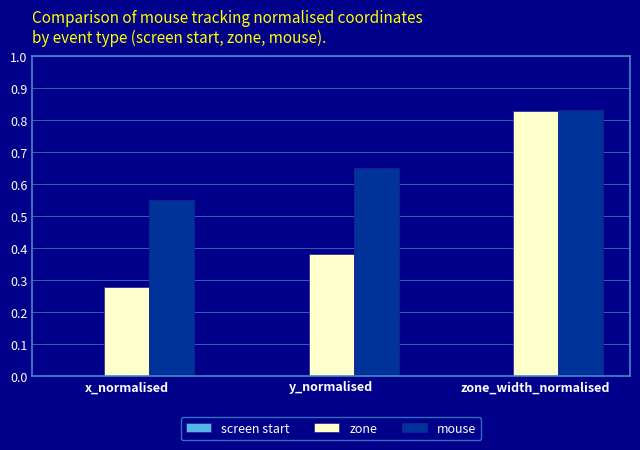

List the labels in order of mouse value, largest first.

zone_width_normalised, y_normalised, x_normalised